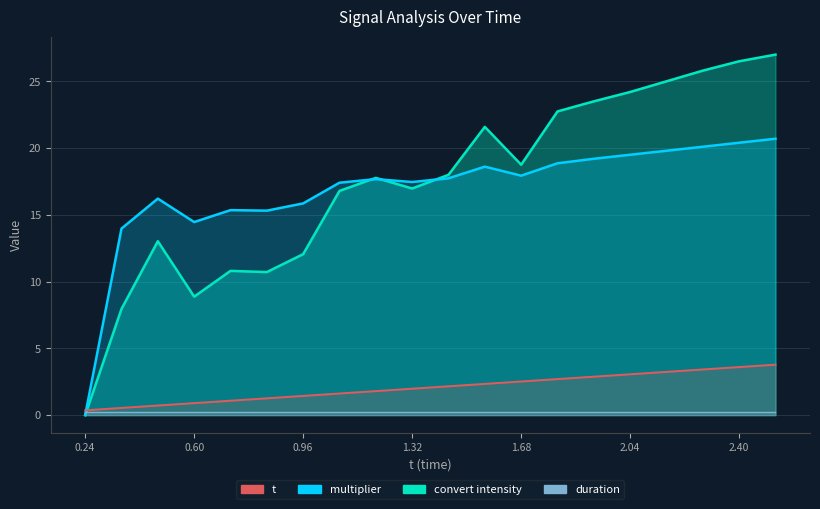

What is the difference between the t values at 2.04 and 0.24?

2.7